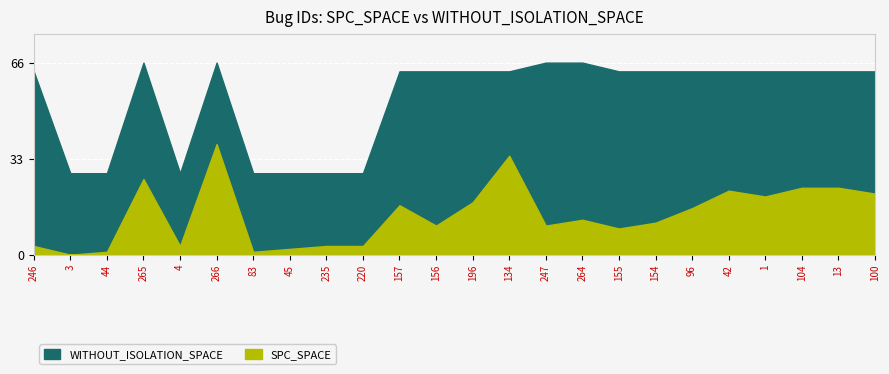

What is the difference between the maximum and second lowest values in the SPC_SPACE series?

37